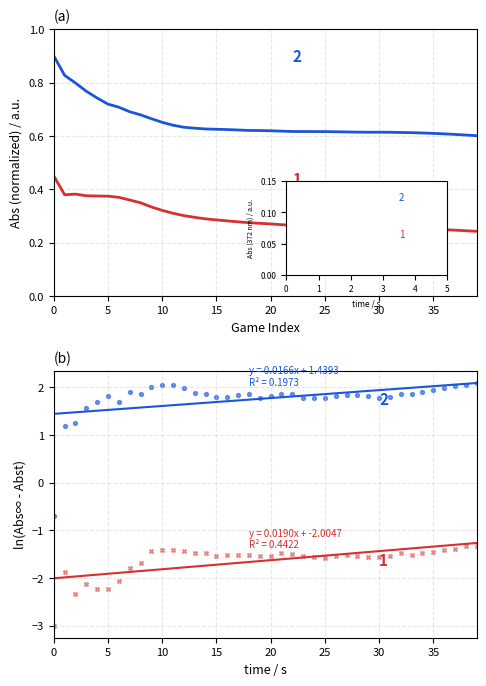

Which series reaches the minimum Y coordinate?

Hit Pct (1)